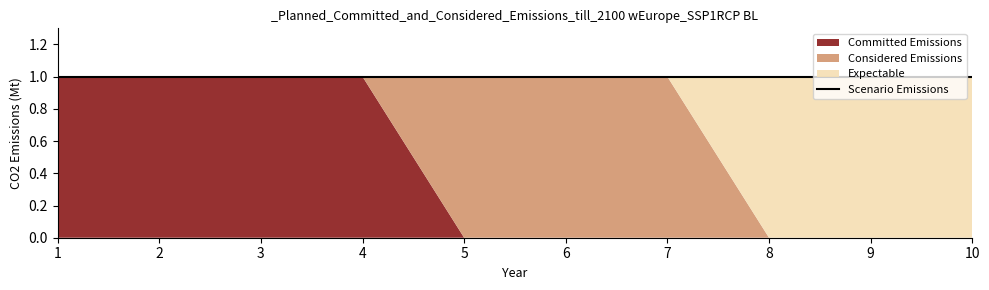

At which category is the sum across all series the highest?

1